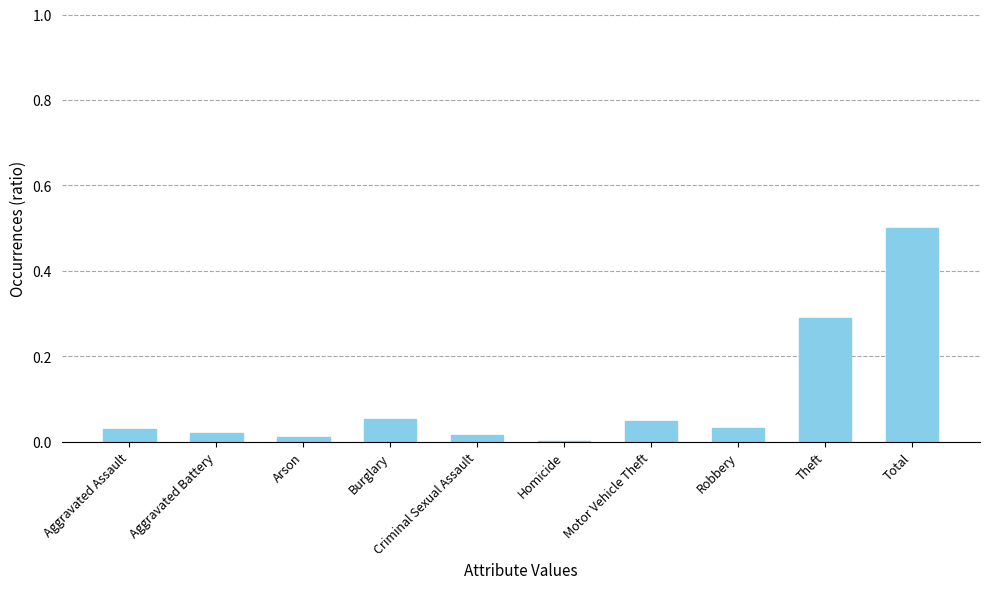

Where is the data nearest to the value 0?

Homicide